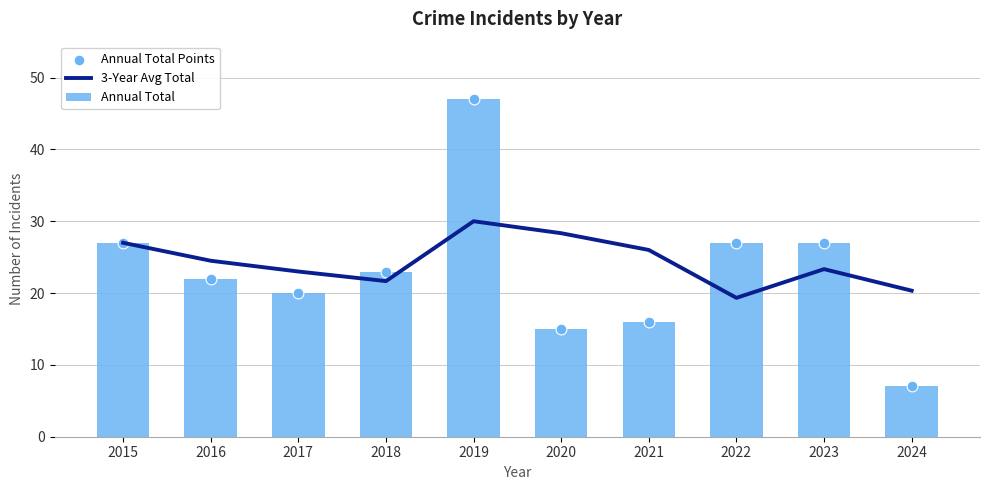

Which series reaches the minimum Y coordinate?

Annual Total